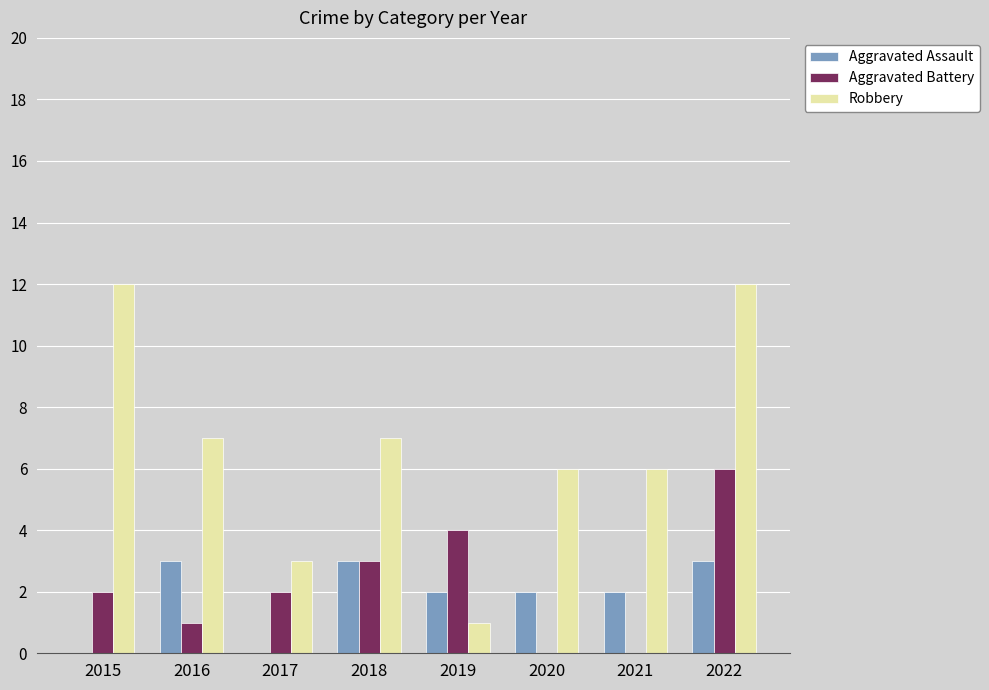

Are the bars horizontal?

No